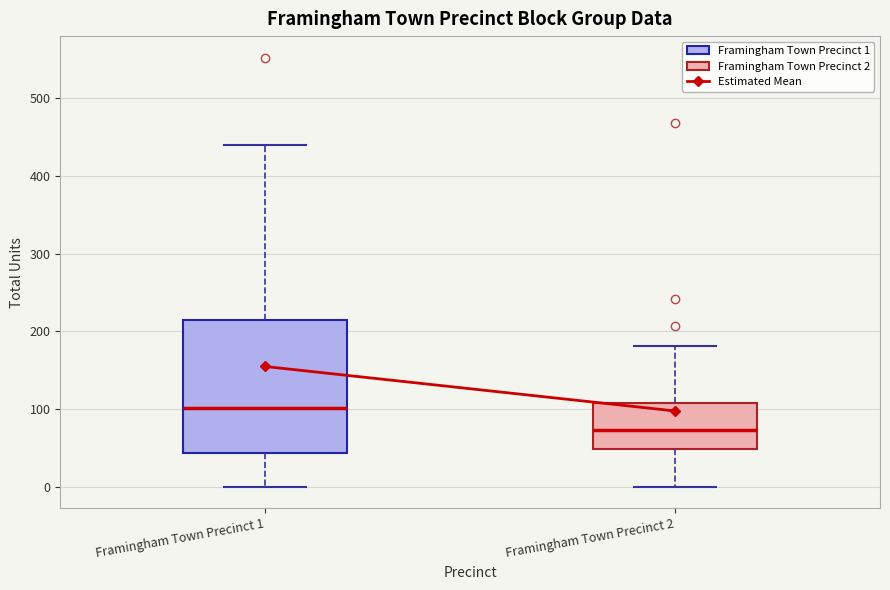

Which box is the tallest, from its lower edge to its upper edge?

Framingham Town Precinct 1